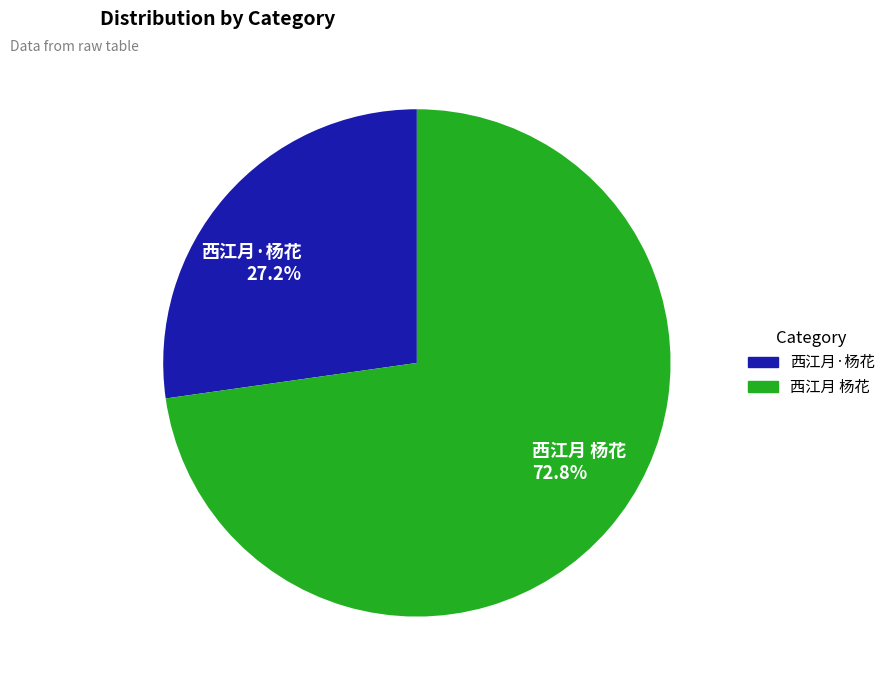

Which category accounts for the majority?

西江月 杨花